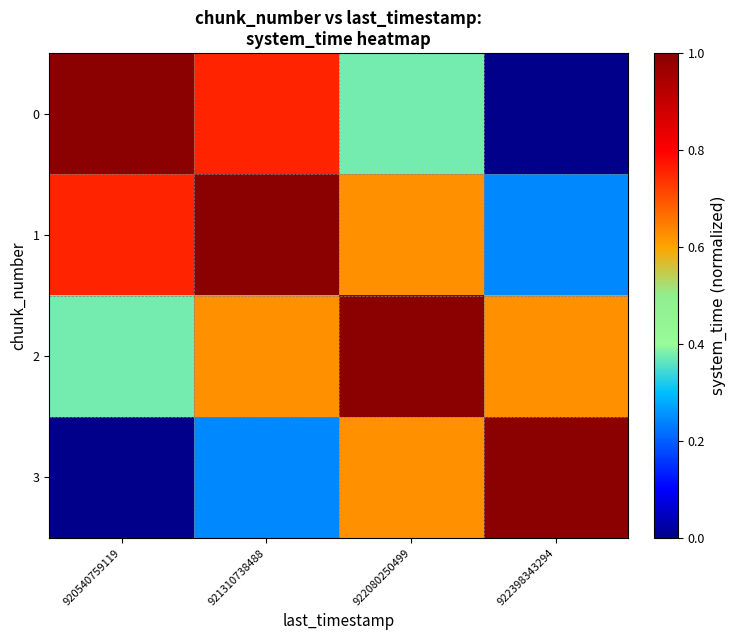

Which has a higher value, 920540759119 or 922398343294?

920540759119